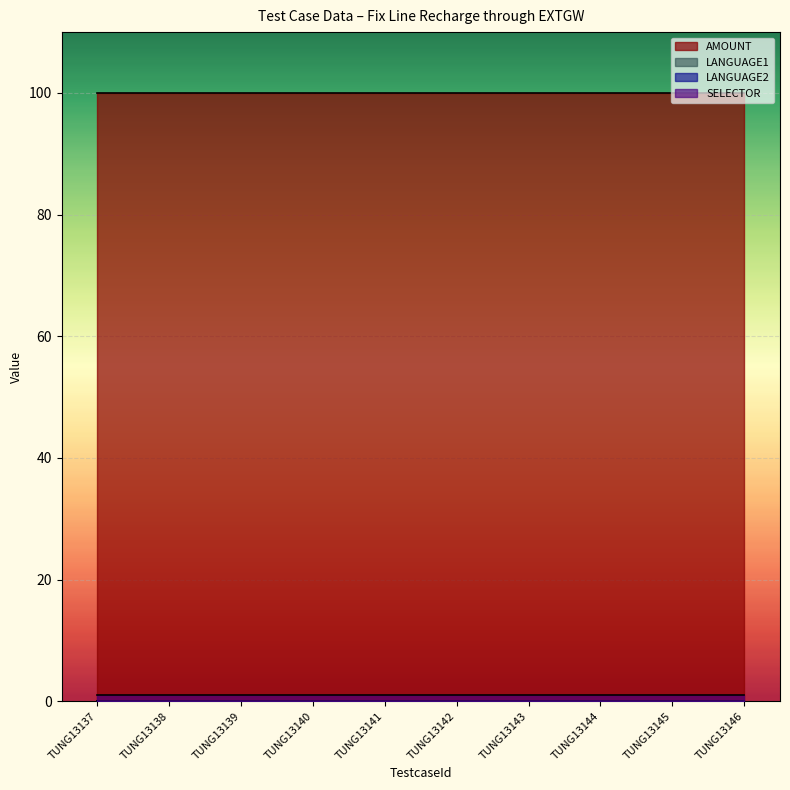

What is the maximum value shown in the chart?

100